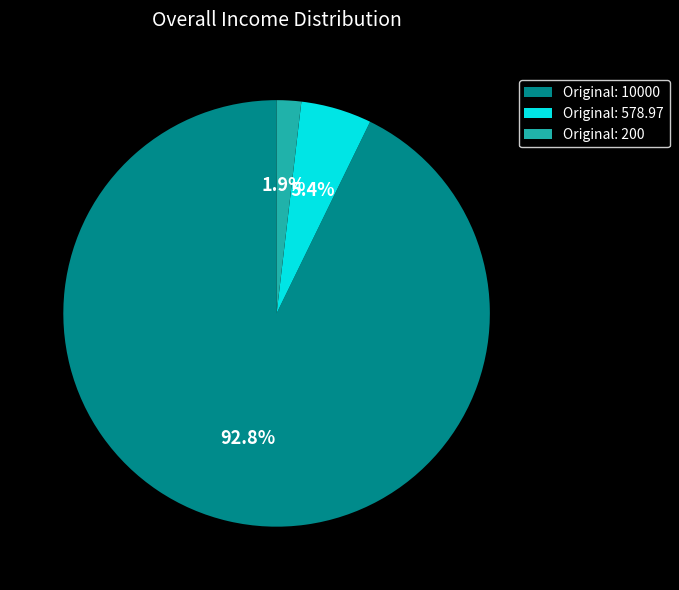

Count the number of slices in the pie.

3